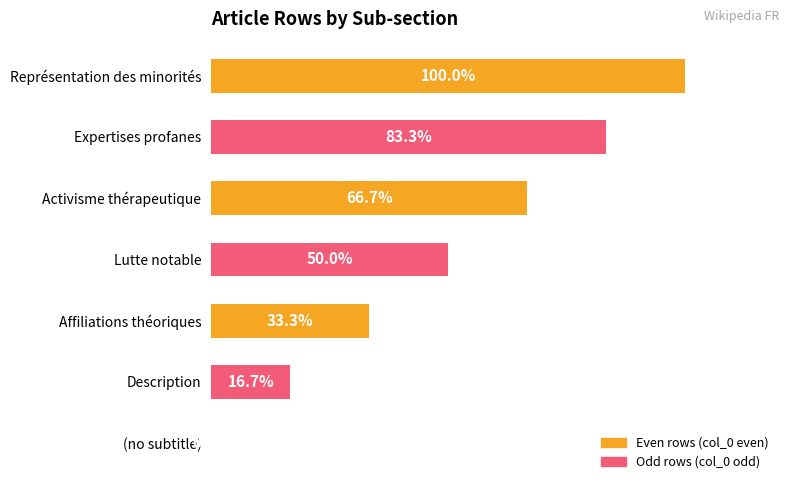

Between Lutte notable and Affiliations théoriques, which is larger?

Lutte notable